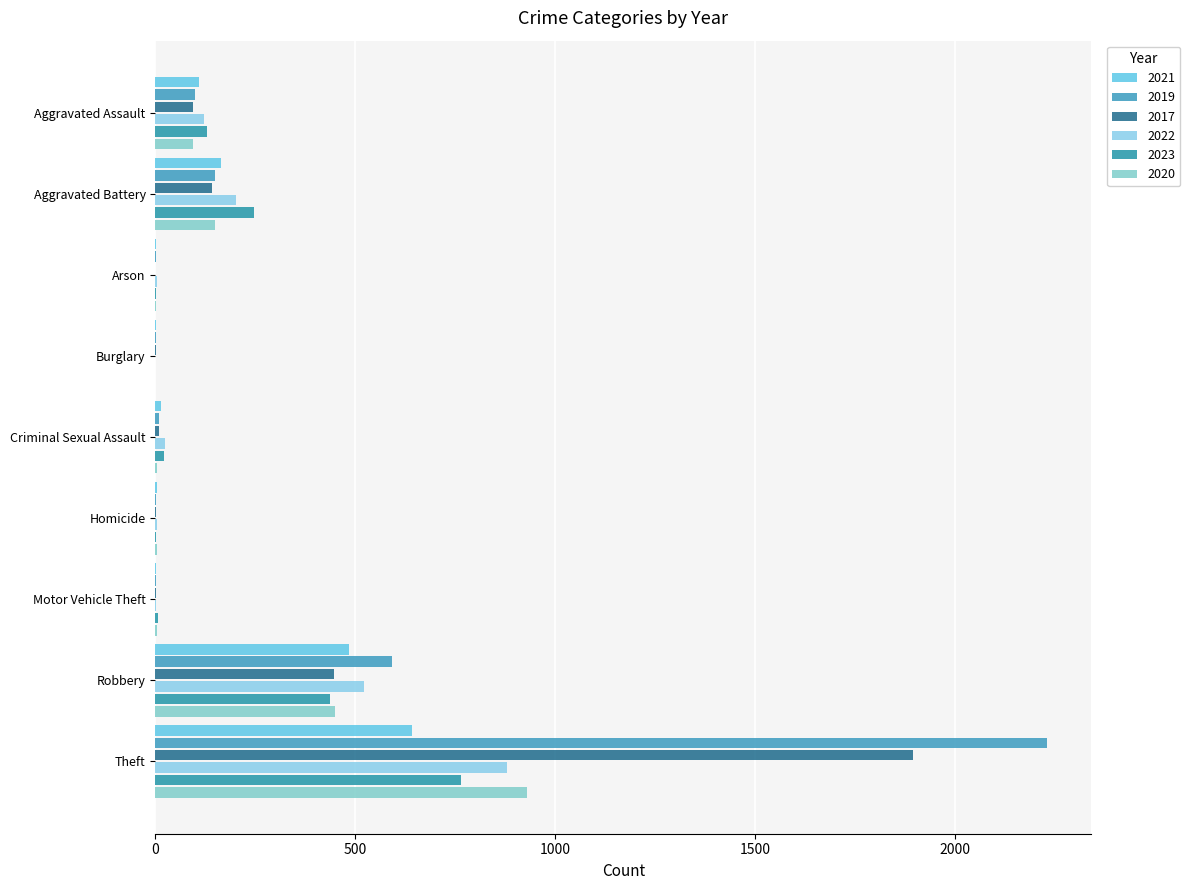

How many categories are shown in the chart?

9